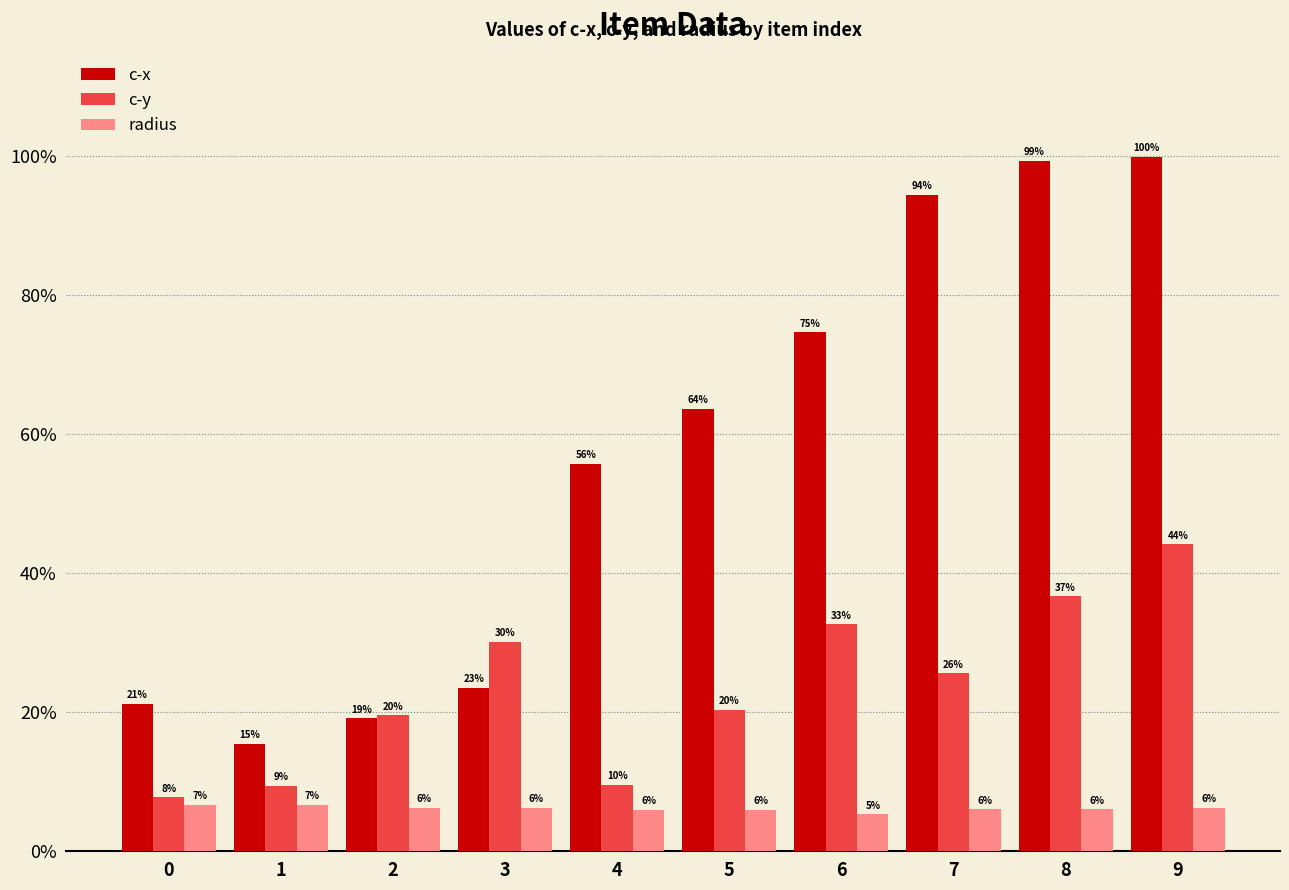

What are all the series names shown in the legend?

c-x, c-y, radius